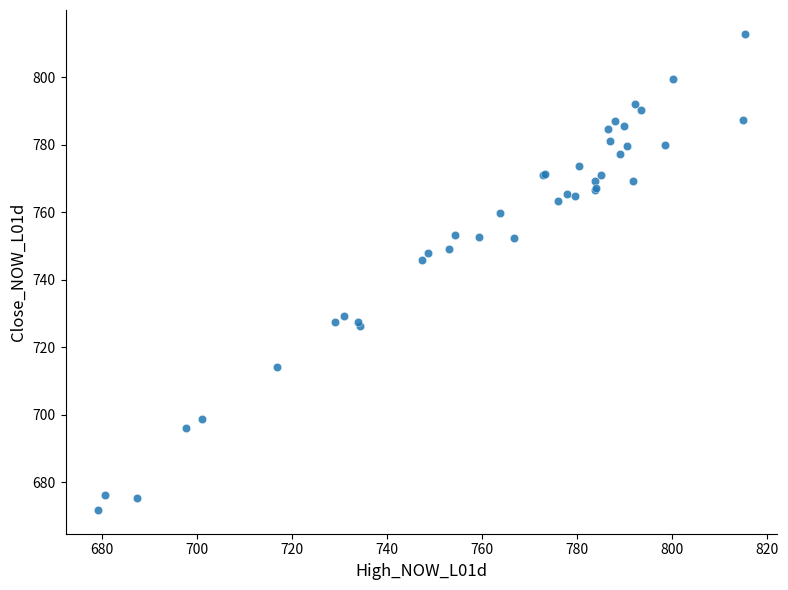

What Y value in the scatter plot is closest to 742?

746.0